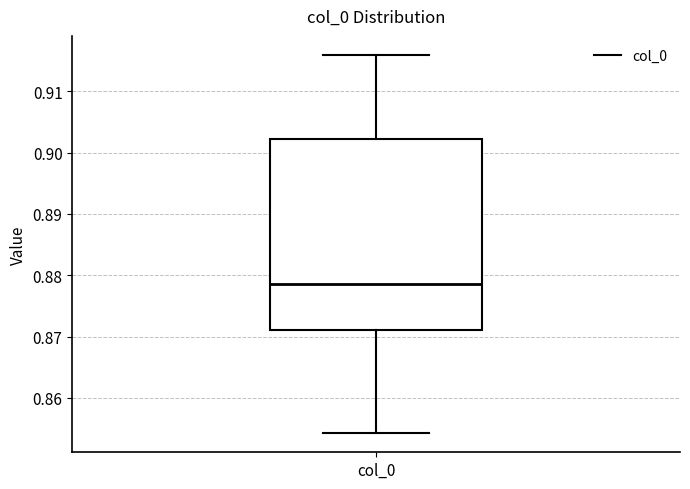

Where does the upper whisker of the box for col_0 end on the y-axis? The values are not printed on the chart, so give them approximately, as read against the axis.

0.916